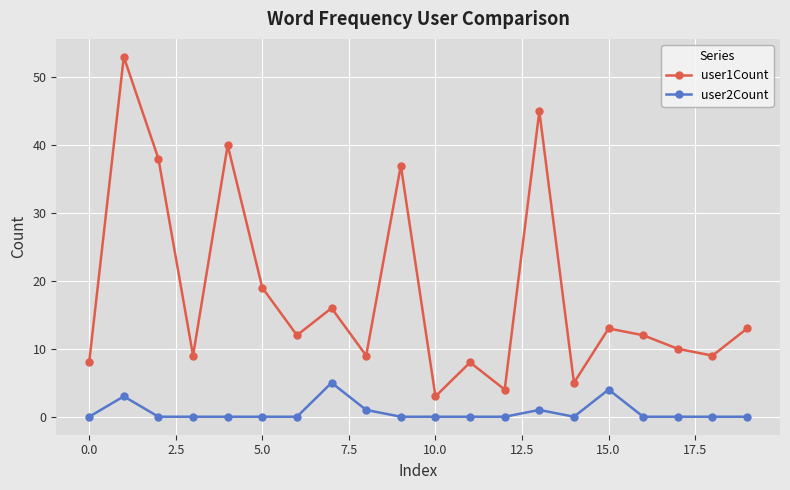

Does the chart display data point markers on the line(s)?

Yes